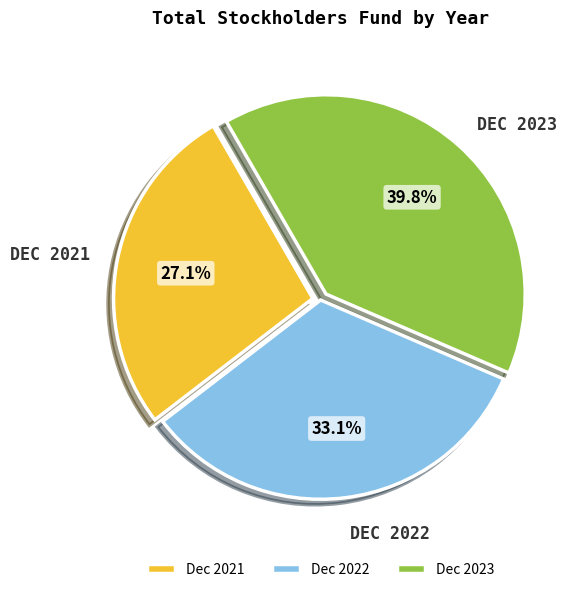

Is Dec 2023 the majority of the pie?

No